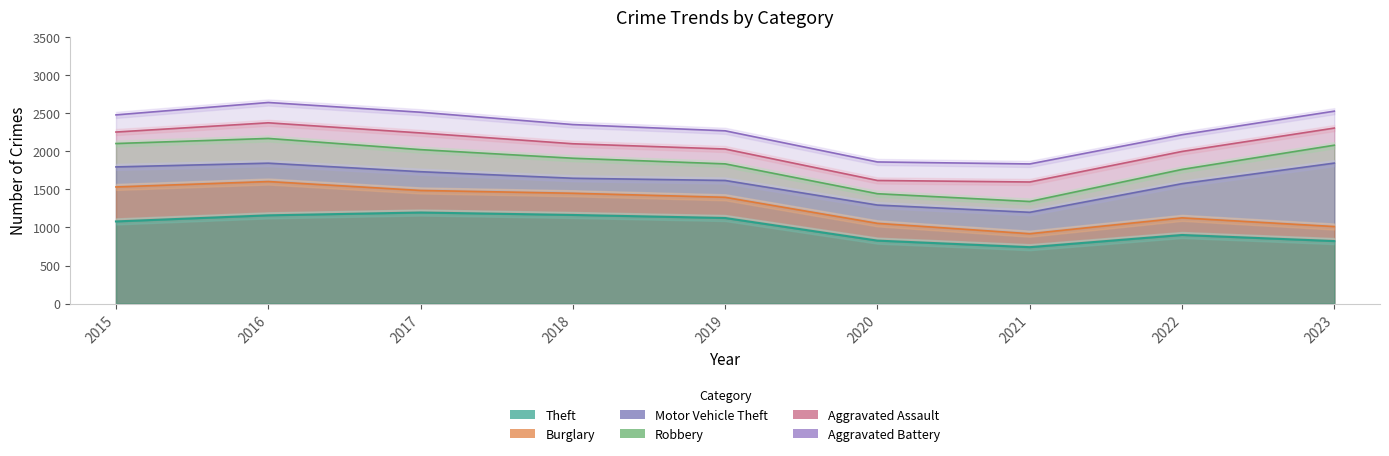

True or false: Robbery has more than 2 points higher than both neighbors.

False